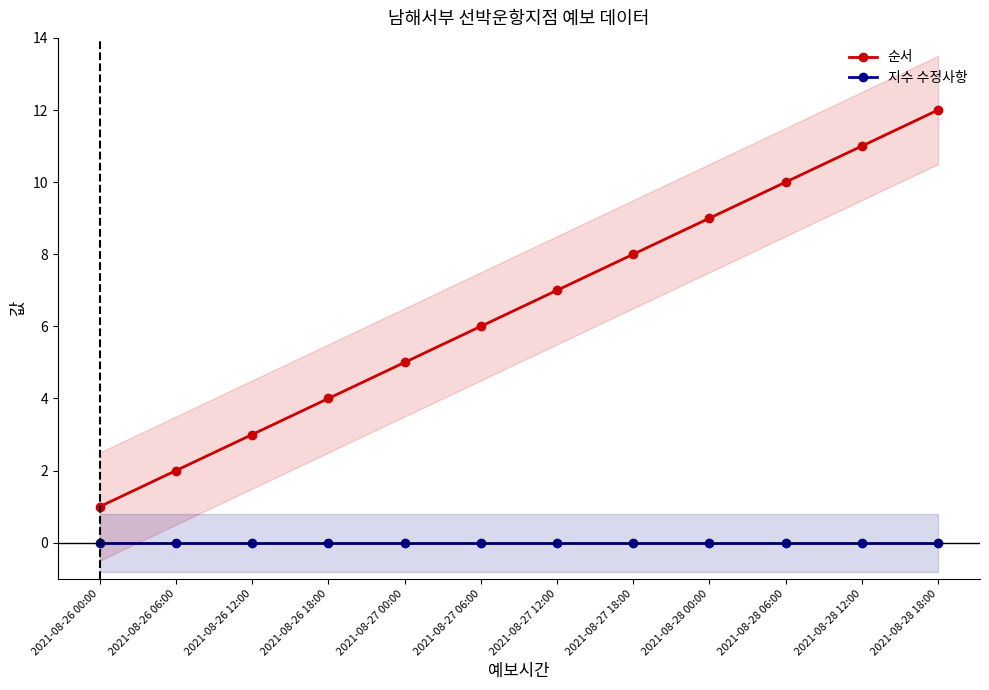

What is the label of the 7th point from the left?

2021-08-27 12:00